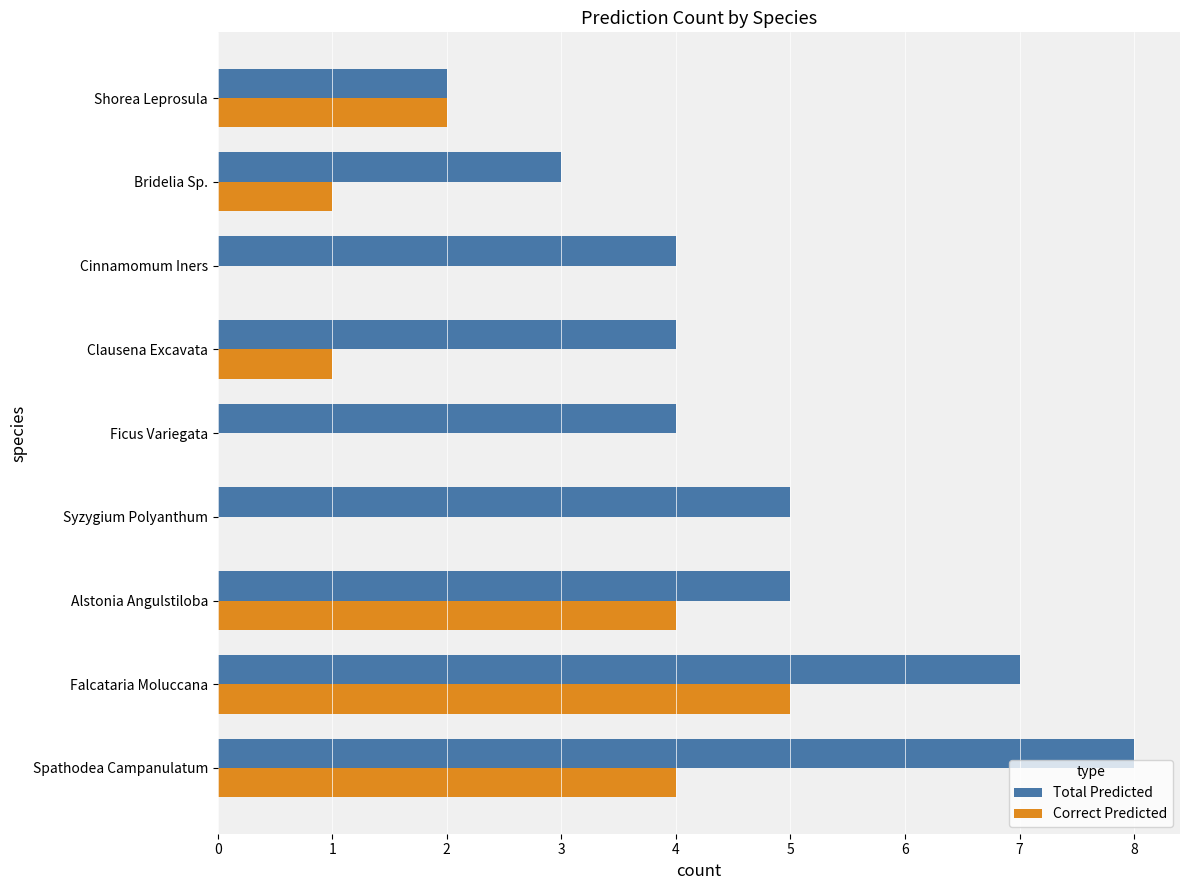

What is the sum of the Correct Predicted values at Spathodea Campanulatum and Cinnamomum Iners?

4